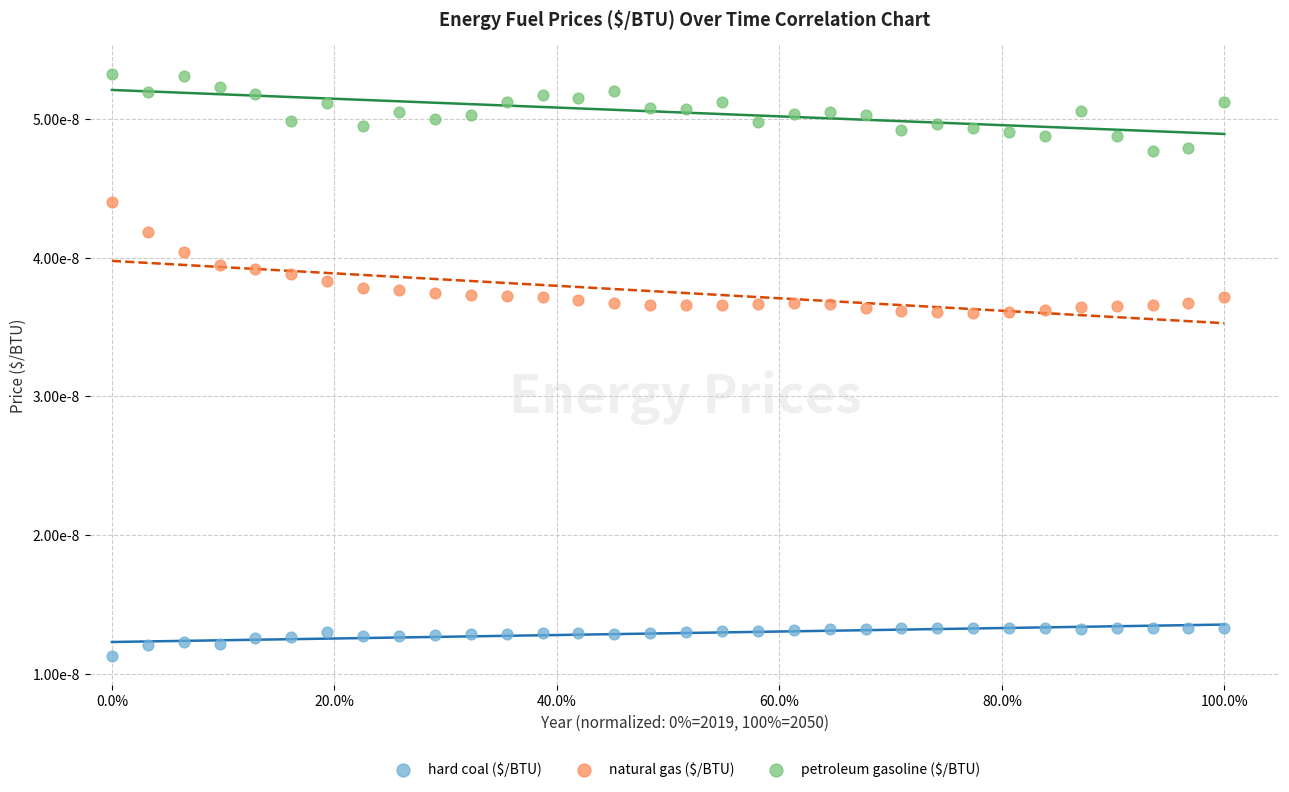

Which series has the largest Y range (max minus min)?

natural gas ($/BTU)